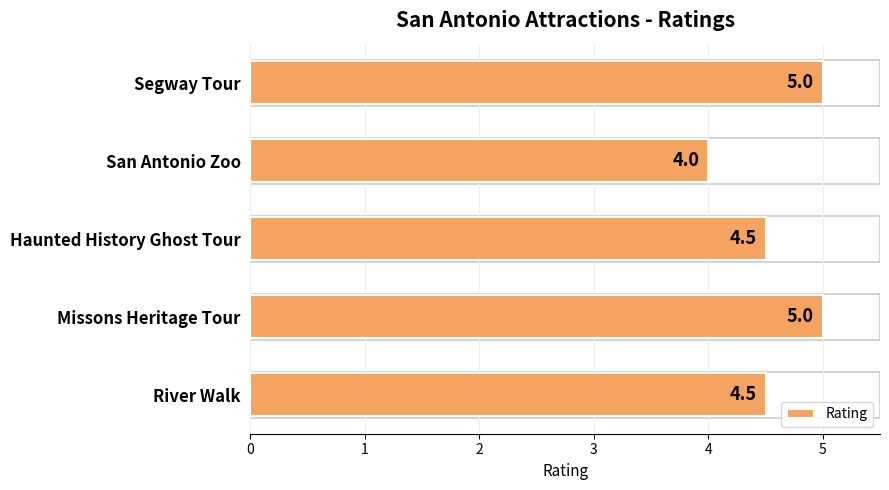

The value at River Walk is 4.5. True or false?

True